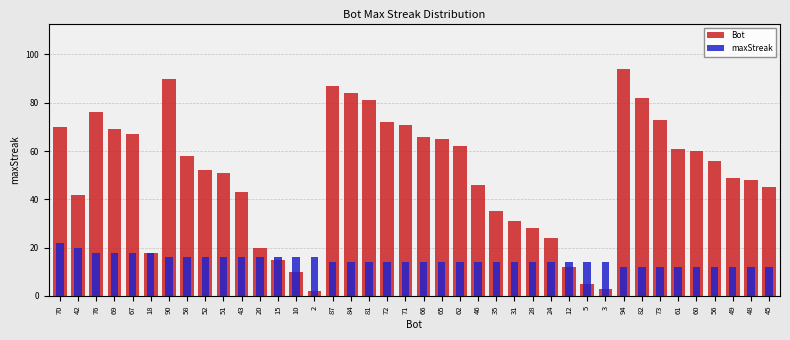

Where is maxStreak nearest to the value 17?

76